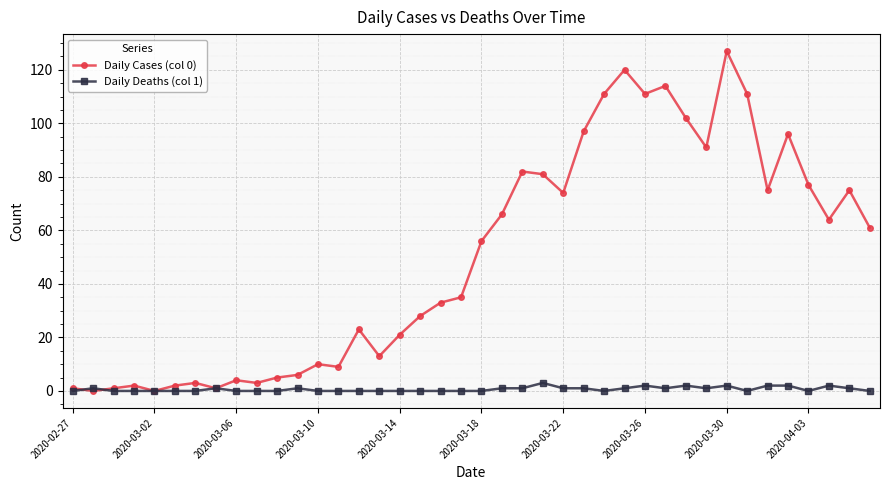

What is the value of the Daily Deaths (col 1) point at the 26th from the left?

1